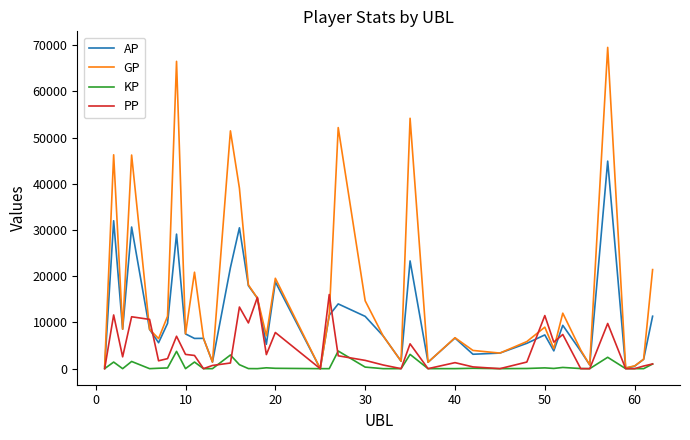

What is the greatest value displayed?

69518.0